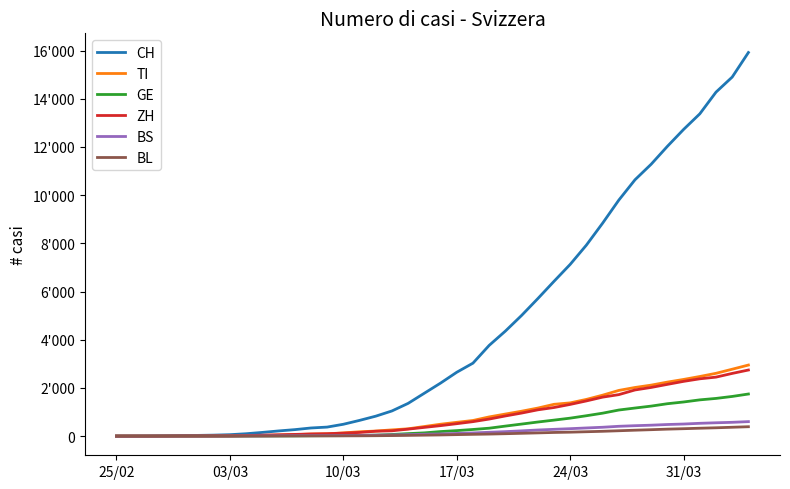

Which series has the largest total across all categories?

CH